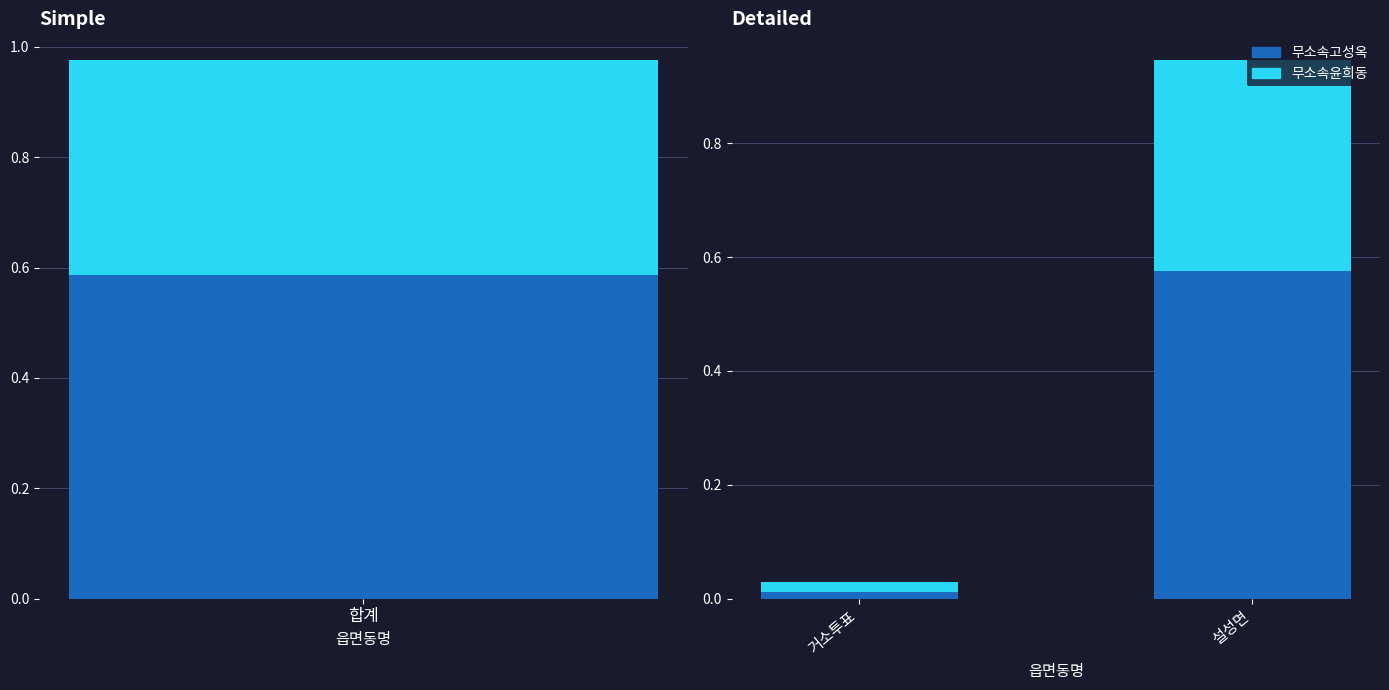

The 무소속윤희동 series shows 0.4 at 설성면. True or false?

True